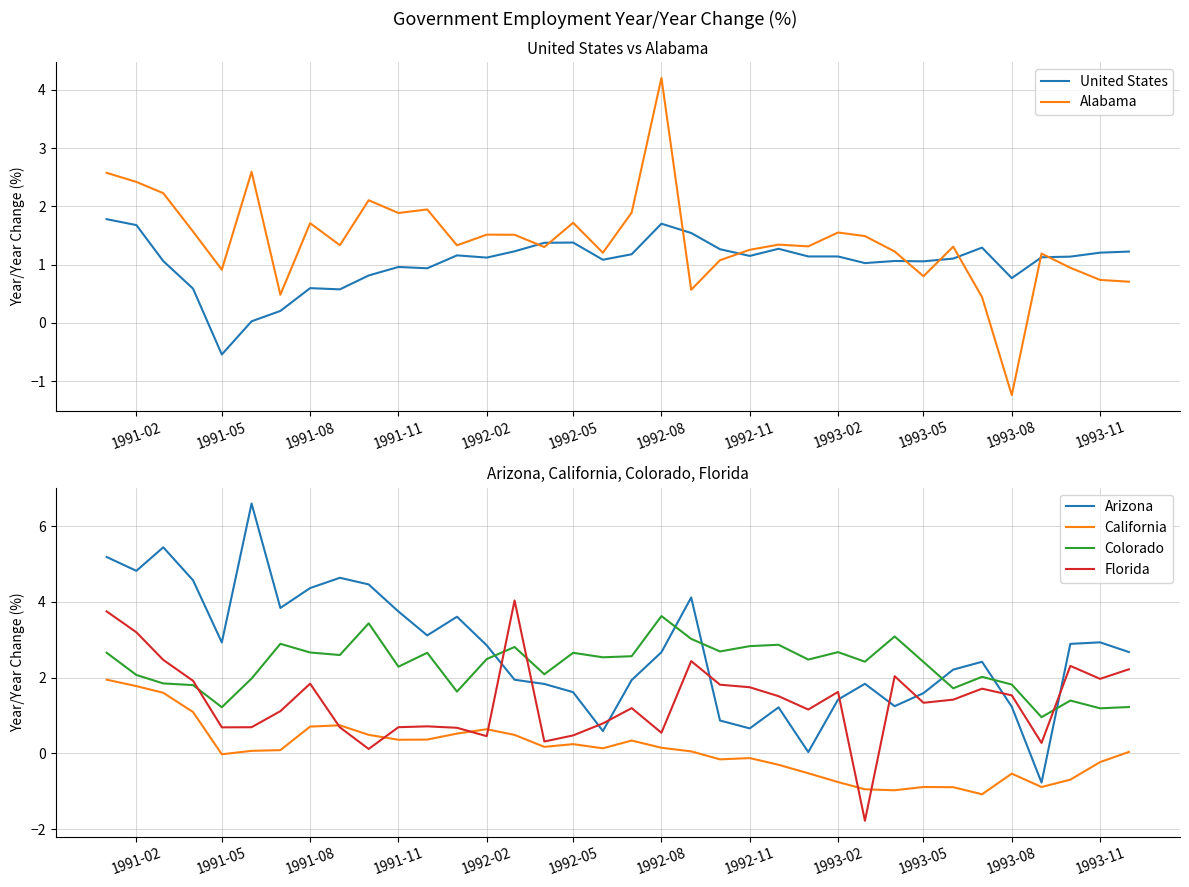

True or false: Colorado and California cross at least once.

False